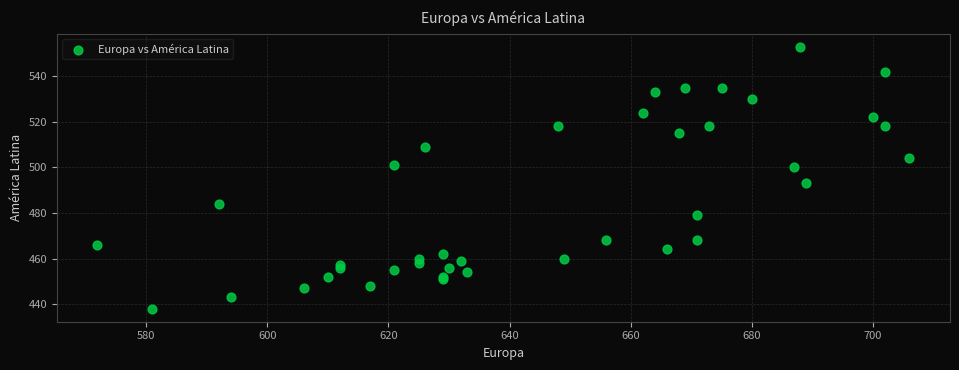

What Y value in the scatter plot is closest to 495?

493